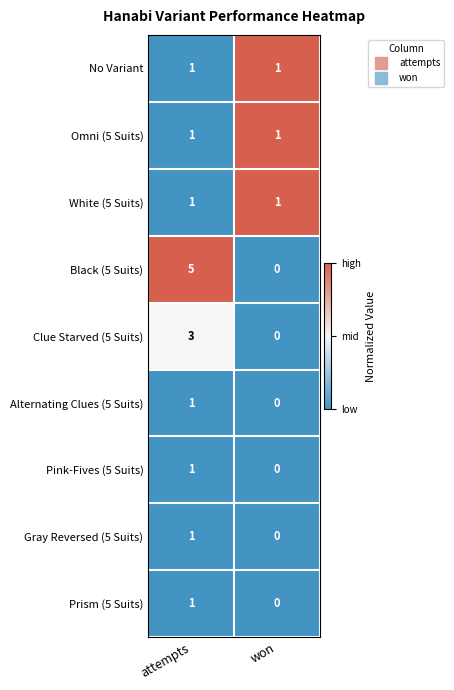

Which series has the largest total across all categories?

Black (5 Suits)